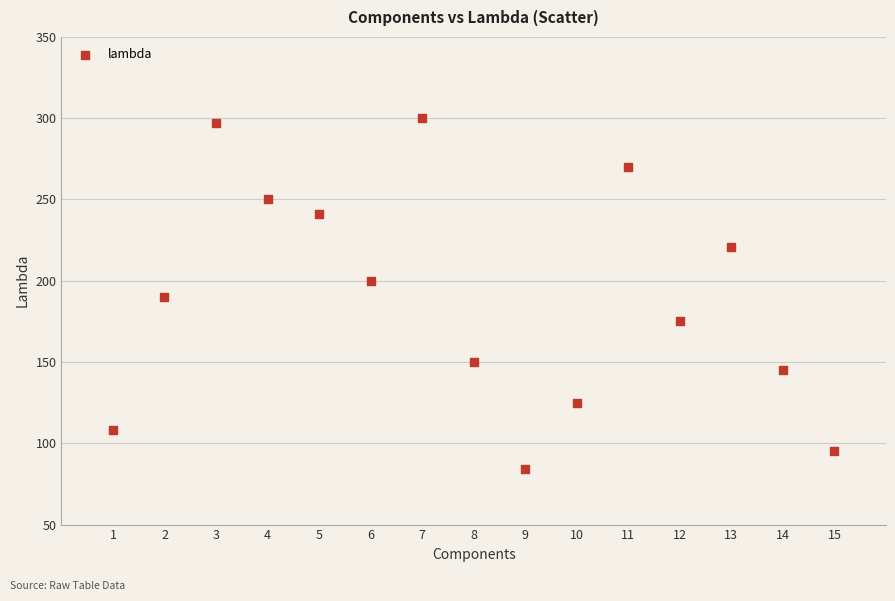

What is the range of Y values (max minus min)?

216